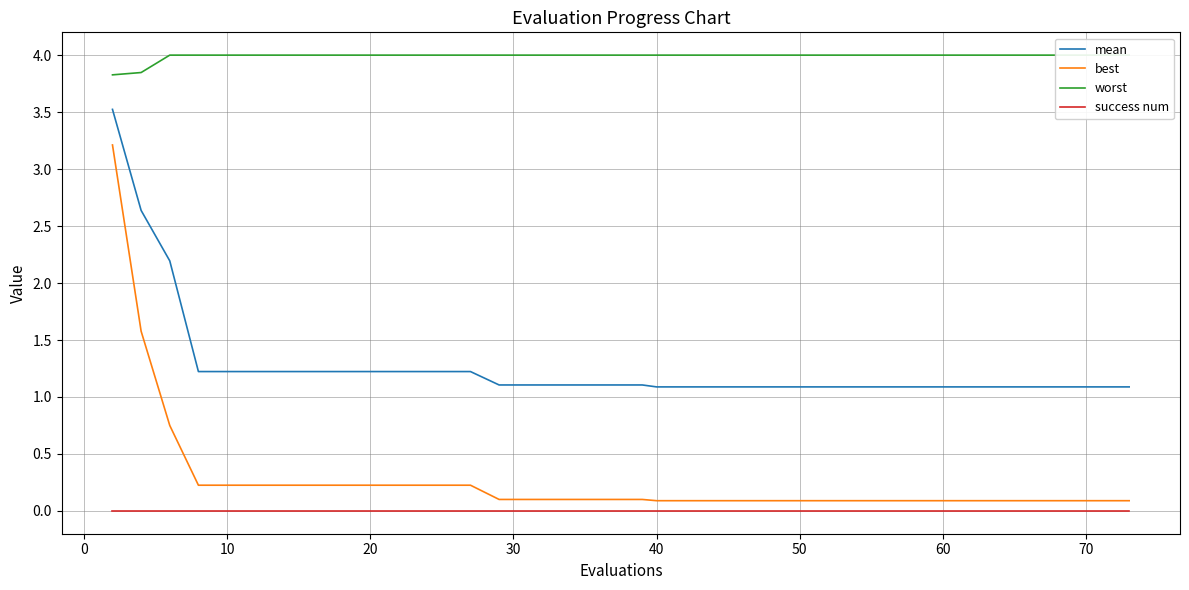

True or false: best and success num cross at least once.

False